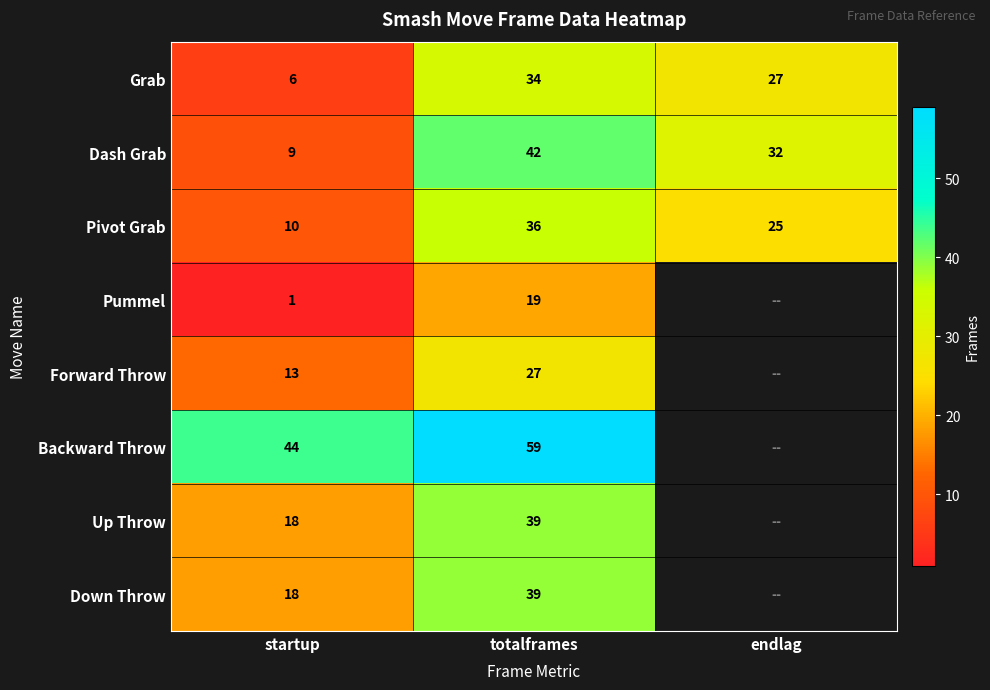

How many series are shown in this chart?

8